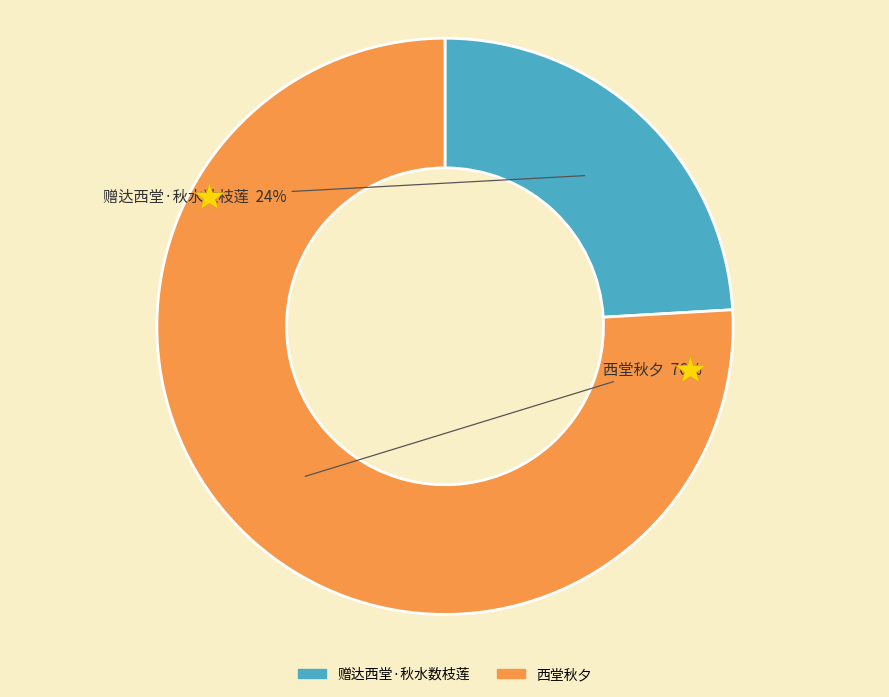

Do 赠达西堂·秋水数枝莲 and 西堂秋夕 together represent more than half of the pie?

Yes